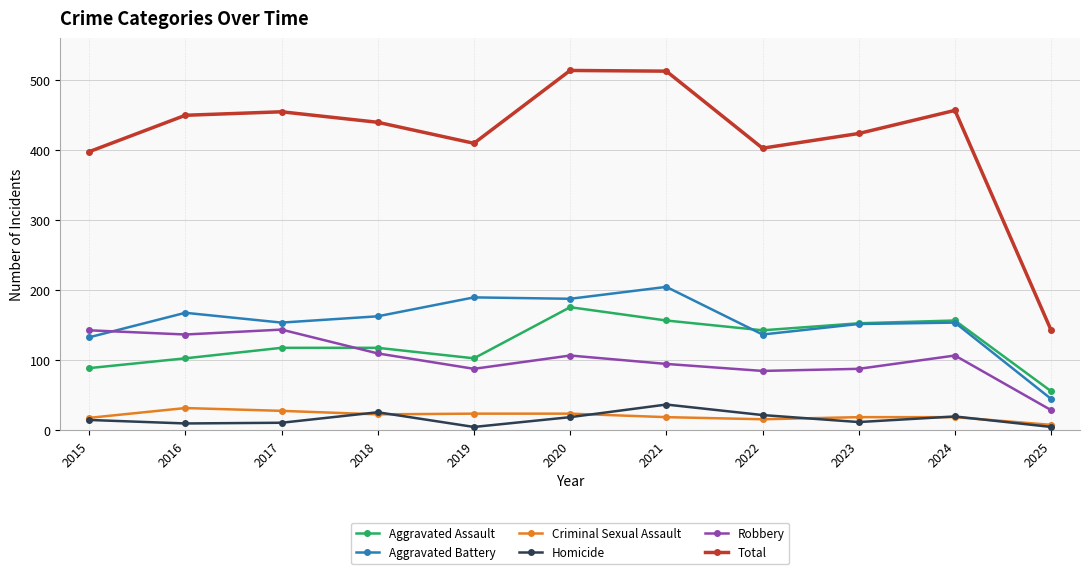

Is it true that Aggravated Assault equals 89 at 2015?

True